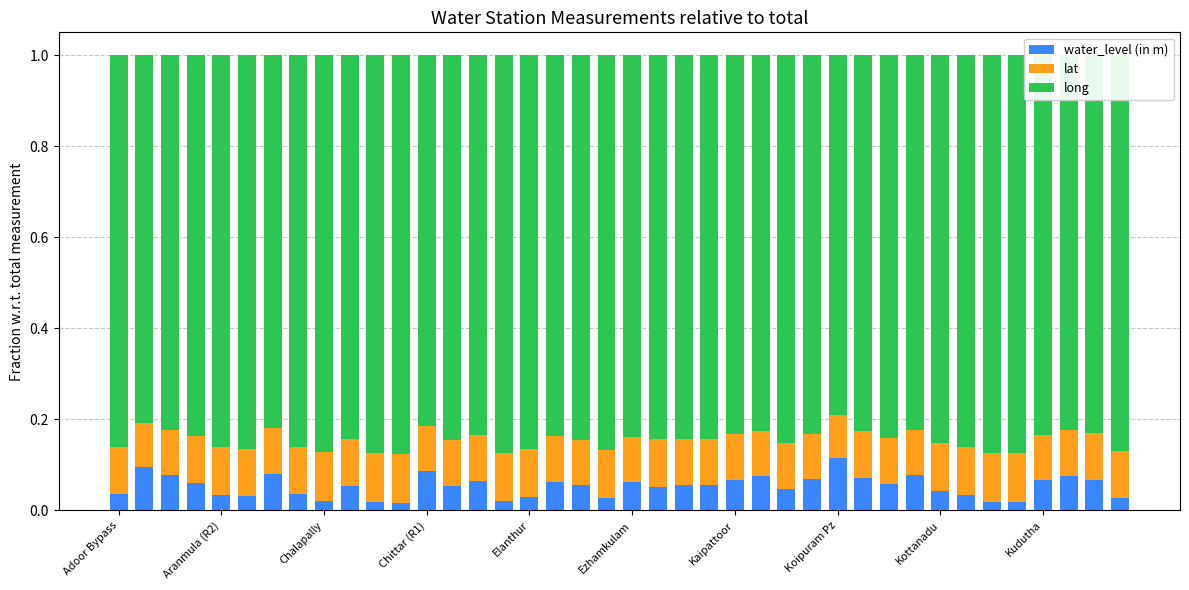

How many water_level (in m) values are between 0 and 1?

40